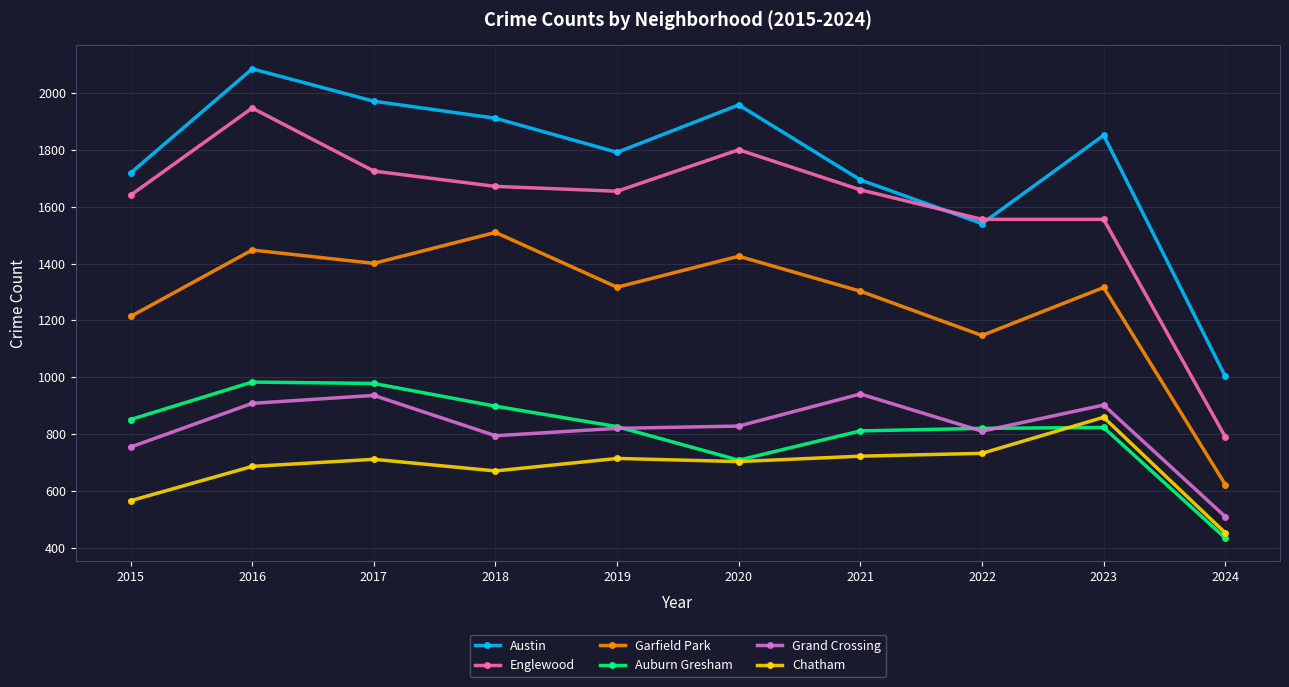

What is the value of the Chatham point at the 2nd from the left?

686